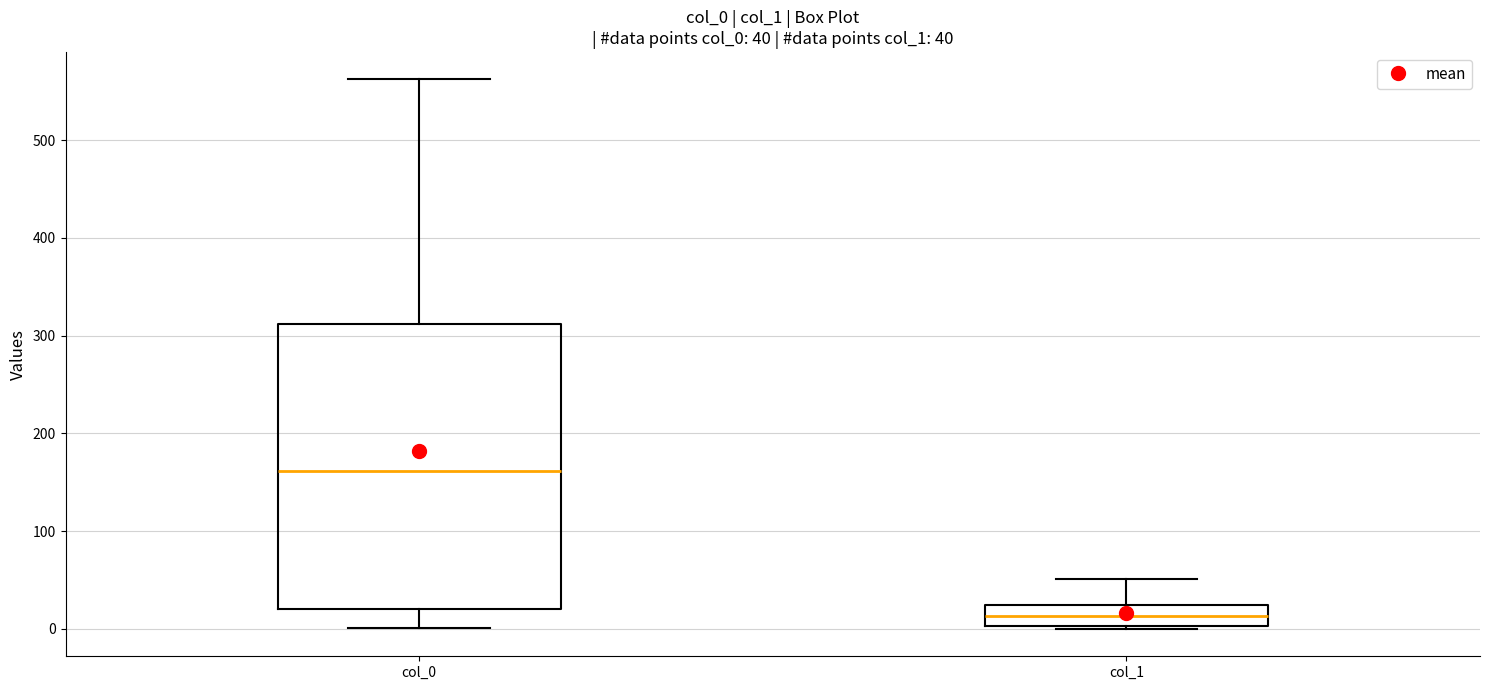

Which box's median line is the highest?

col_0